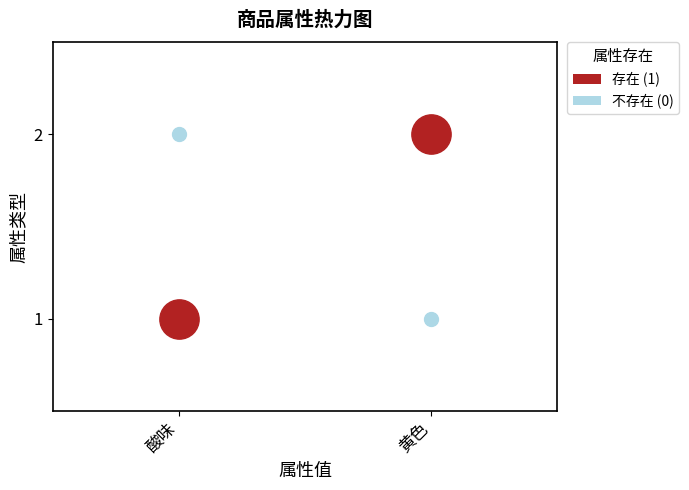

Is it true that the value at 1 is 4?

False